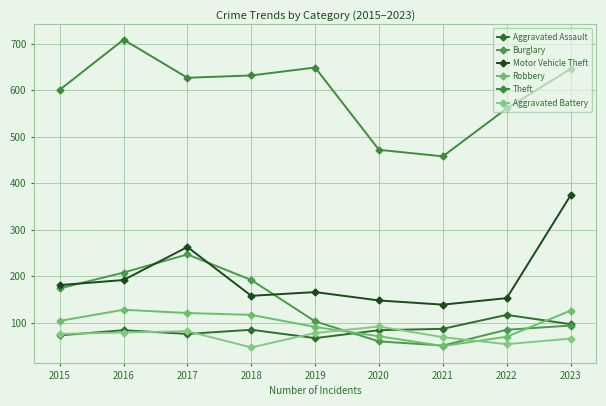

How many categories are shown in the chart?

9